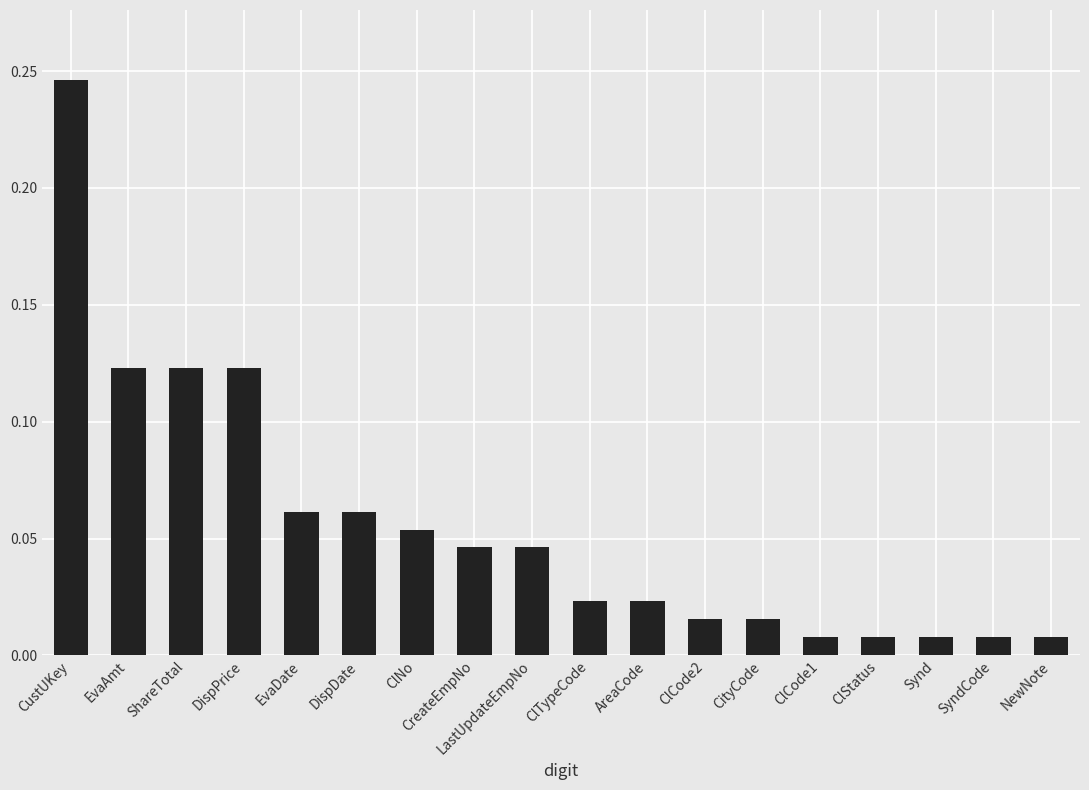

Which has a higher value, SyndCode or CityCode?

CityCode